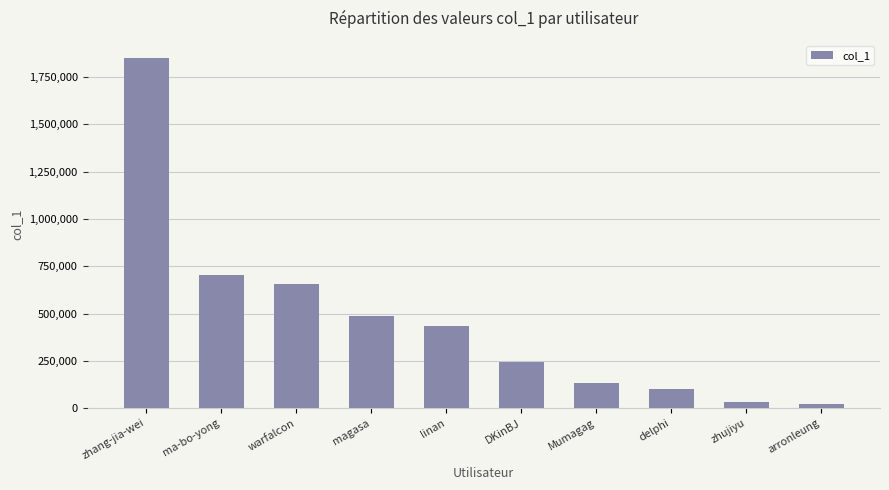

The chart shows a value of 2514139 at zhang-jia-wei. True or false?

False